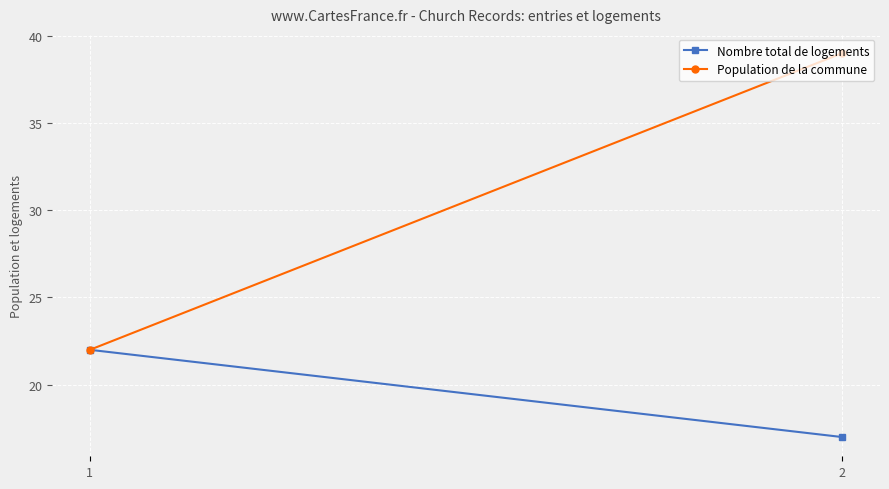

What is the total value across all series at 2?

56